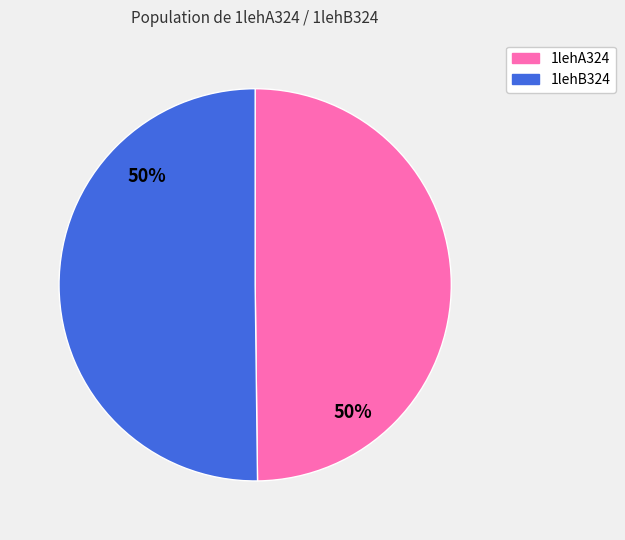

What is the ratio of the value at 1lehA324 to the value at 1lehB324?

1.0